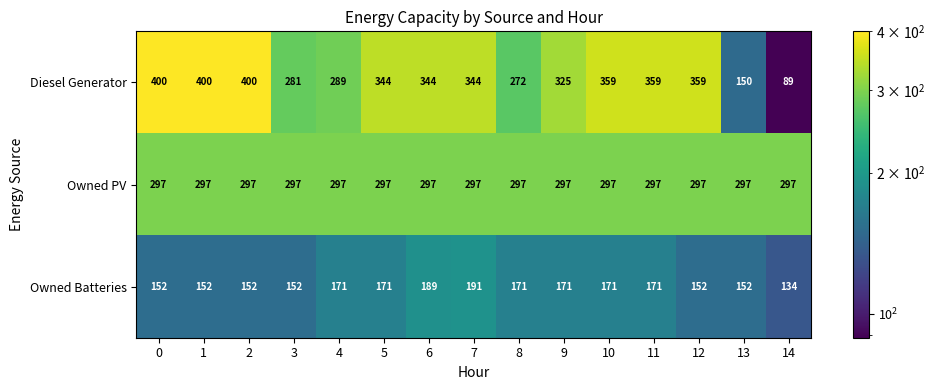

Rank the series by their maximum value, from highest to lowest.

Diesel Generator, Owned PV, Owned Batteries